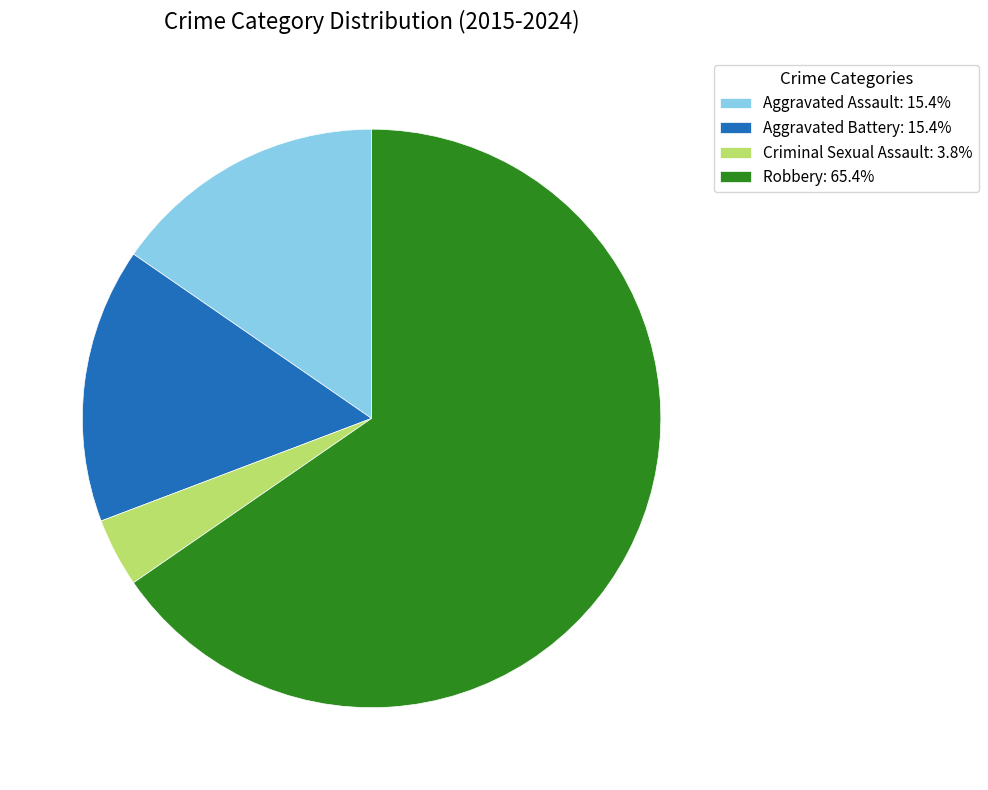

Does any single category account for the majority?

Yes